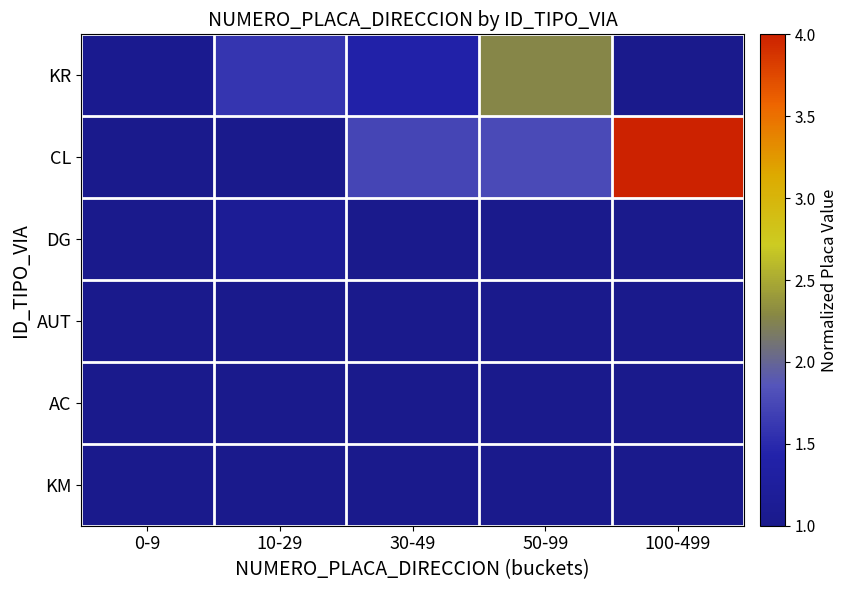

At how many categories does at least one series exceed 3?

1